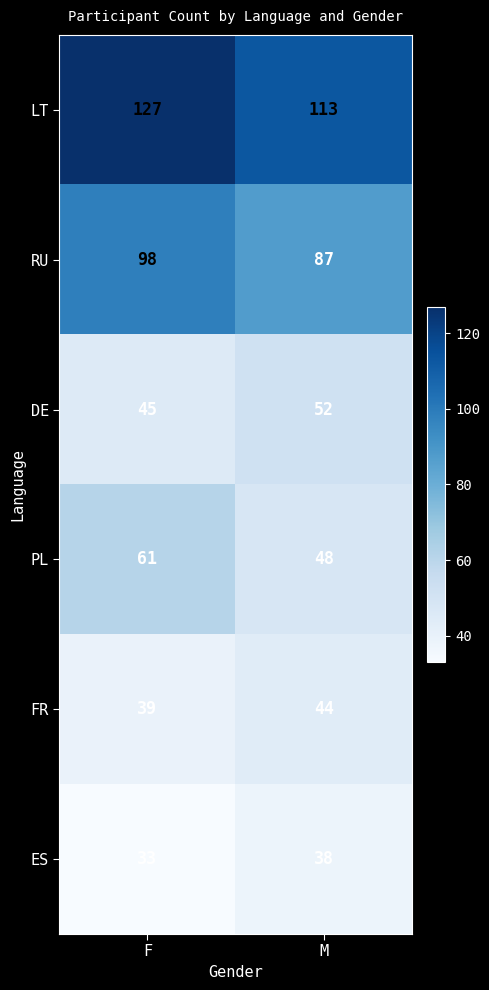

What is the sum of all LT values?

240